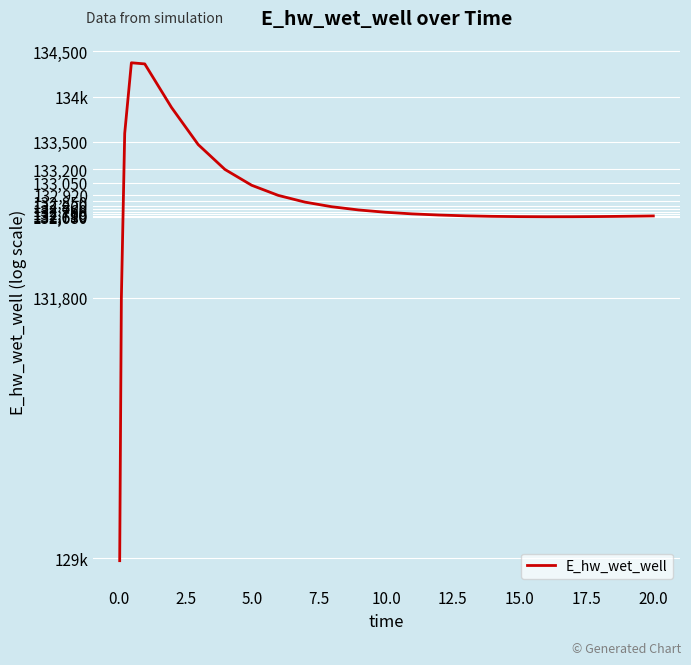

What is the difference between the maximum and minimum values?

5397.5